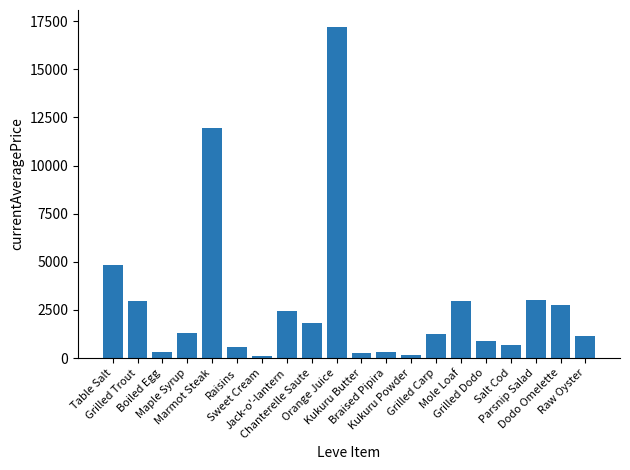

What is the sum of all values?

56964.3